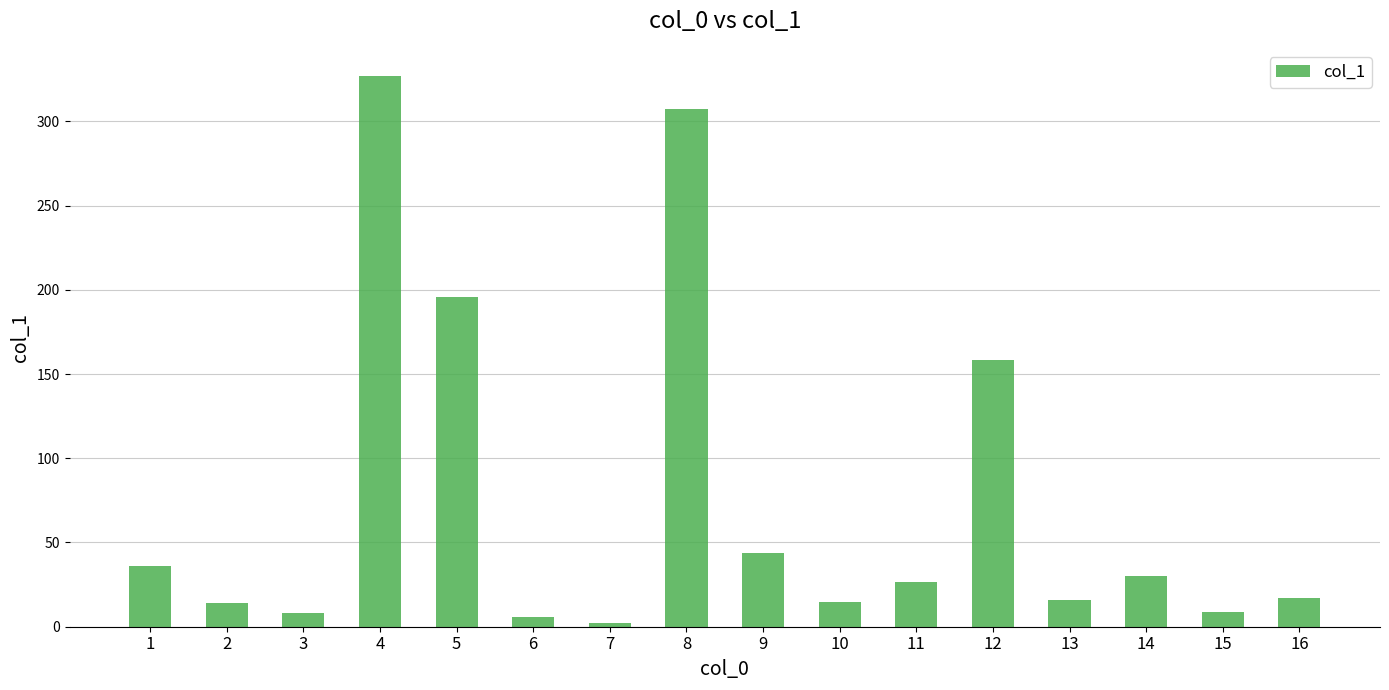

What is the smallest value displayed?

2.3